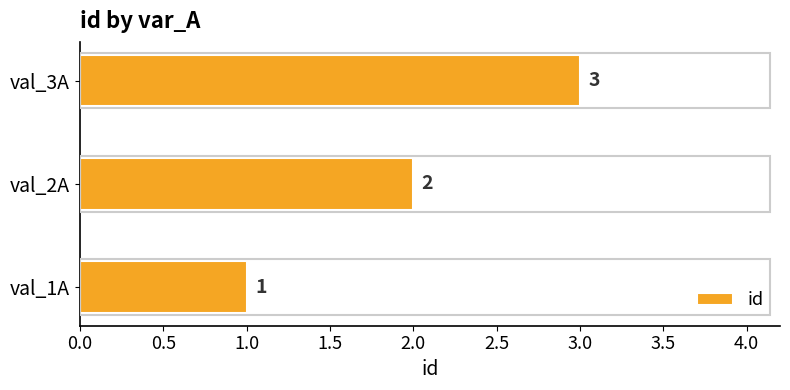

The value at val_1A is 0. True or false?

False